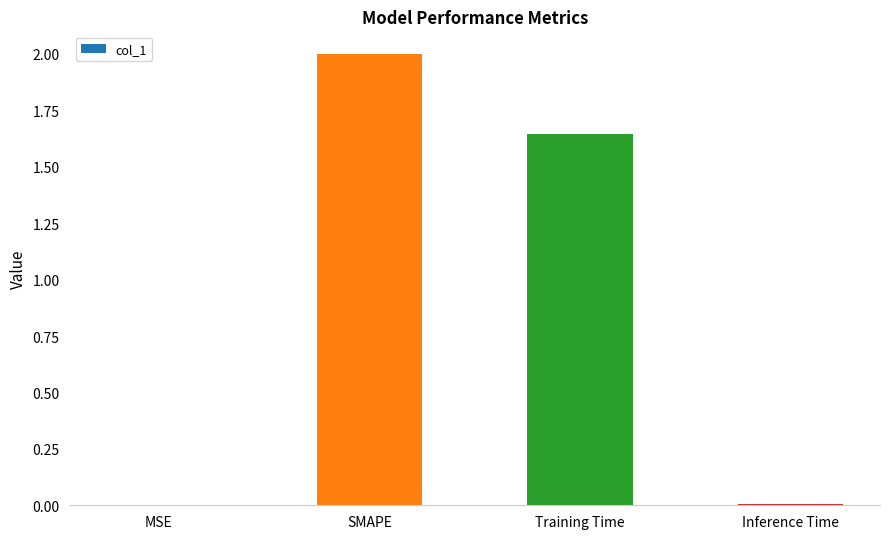

What is the sum of all values?

3.7